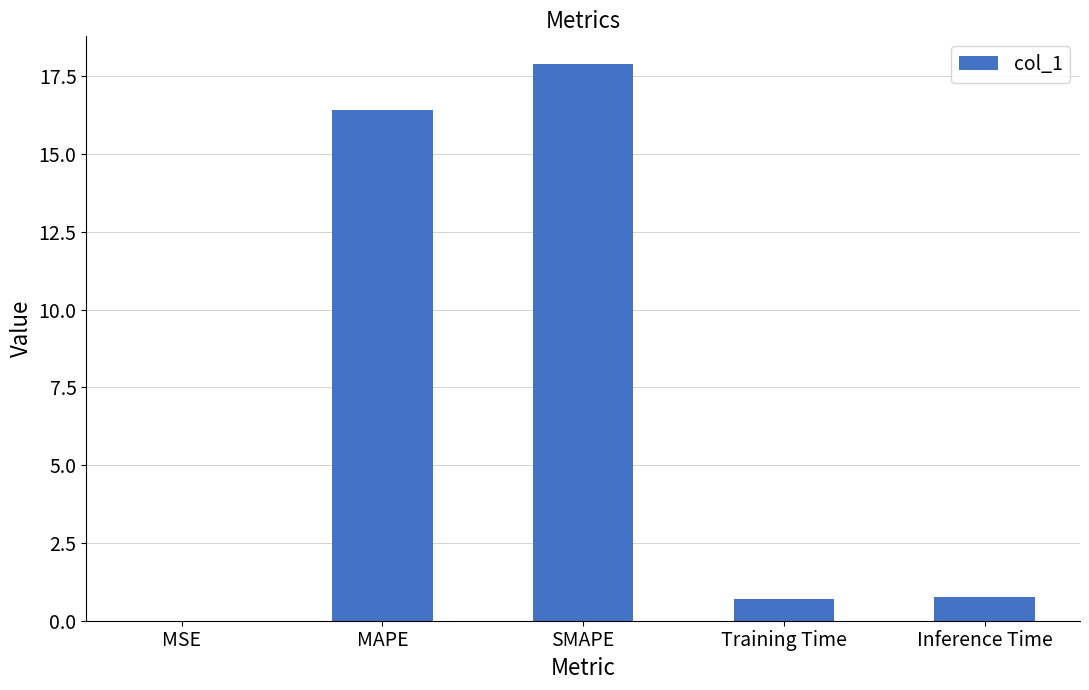

Read the value at Training Time.

0.7